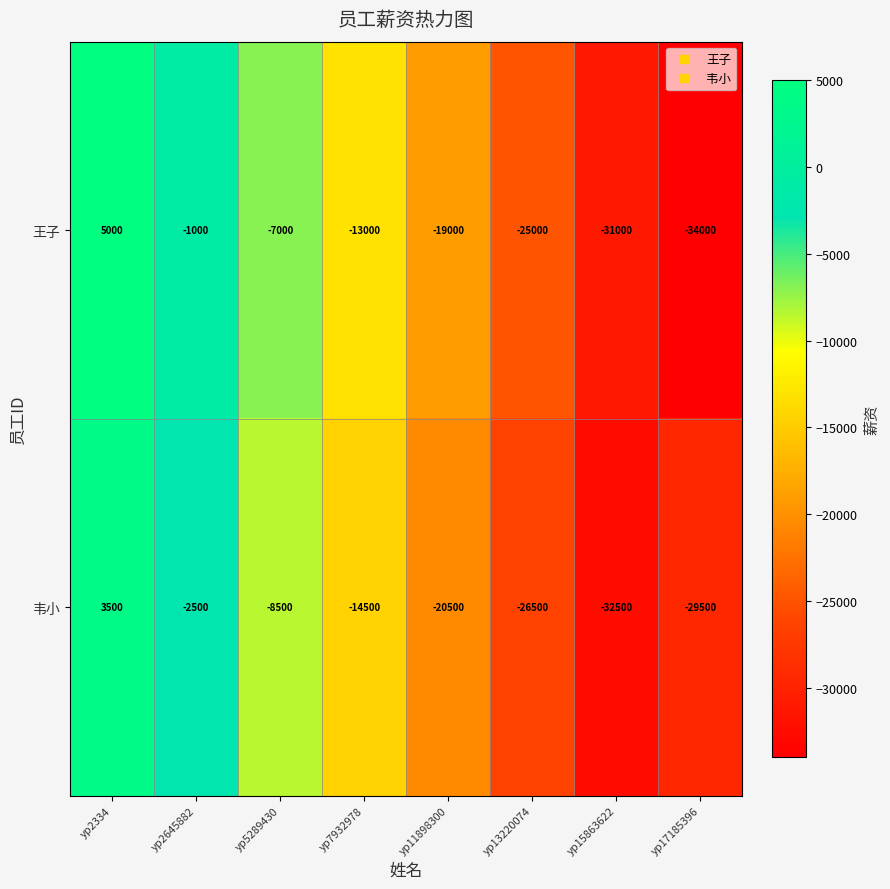

Is the value of 王子 at yp7932978 greater than the value of 韦小 at yp2334?

No